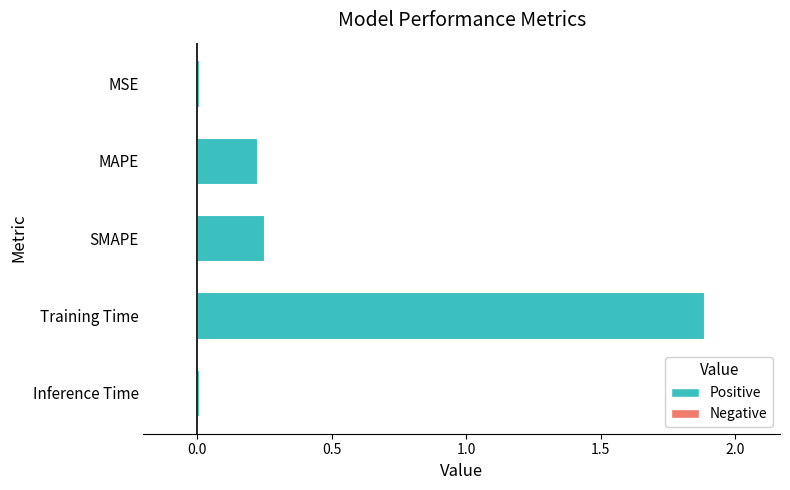

What is the maximum value shown in the chart?

1.9